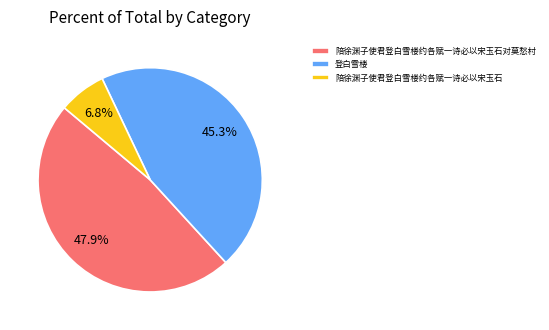

Count the number of slices in the pie.

3